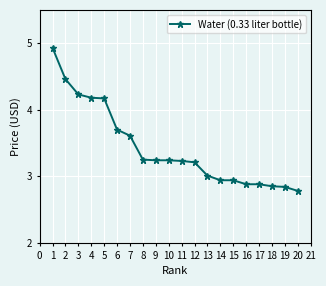

Count the number of categories in the chart.

20